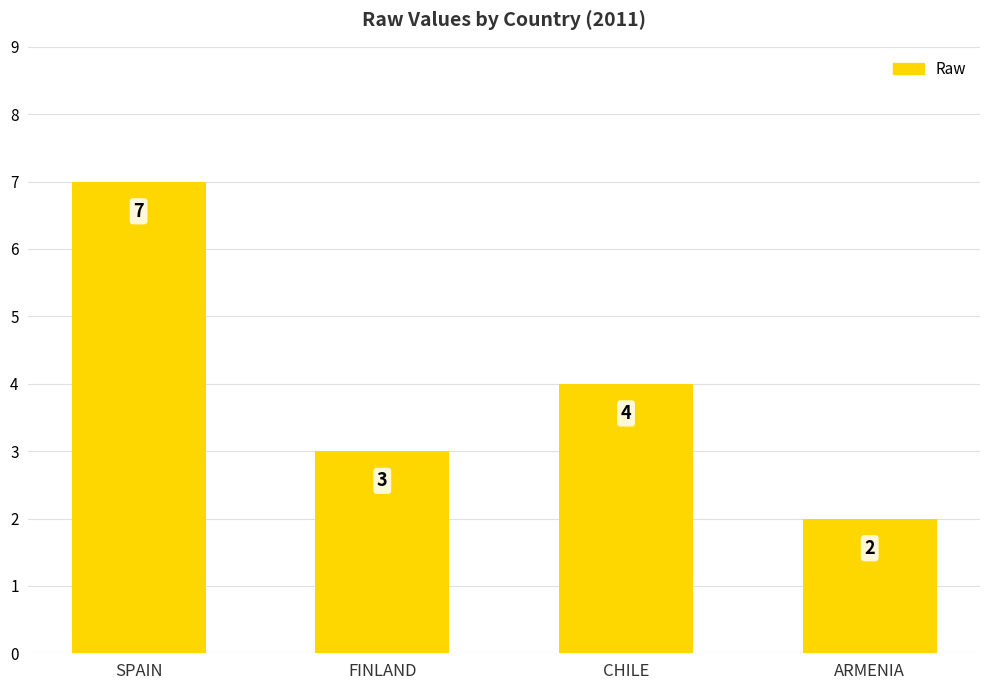

What is the sum of the values at ARMENIA and FINLAND?

5